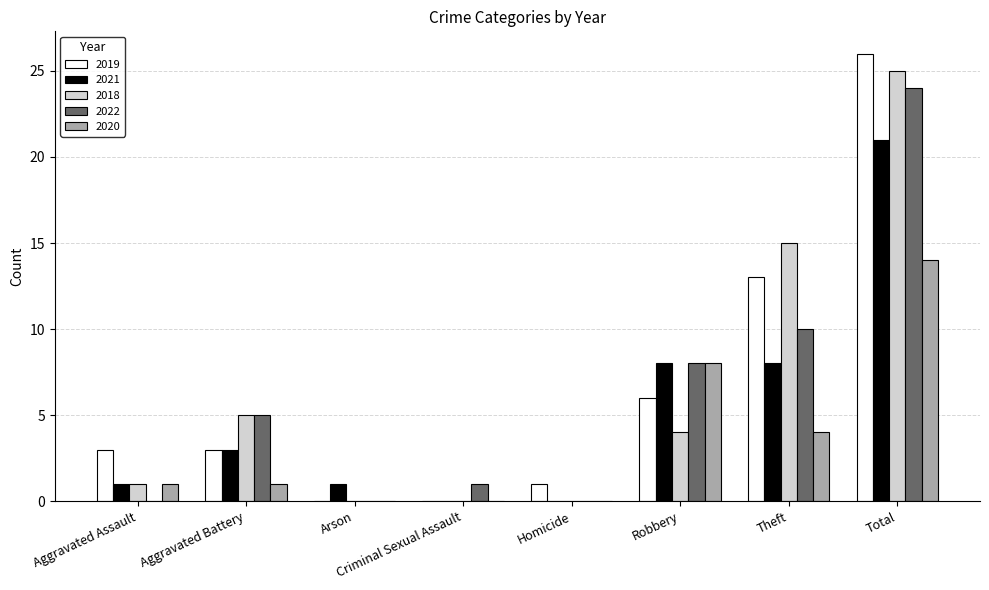

At which label is 2018 closest to 12?

Theft